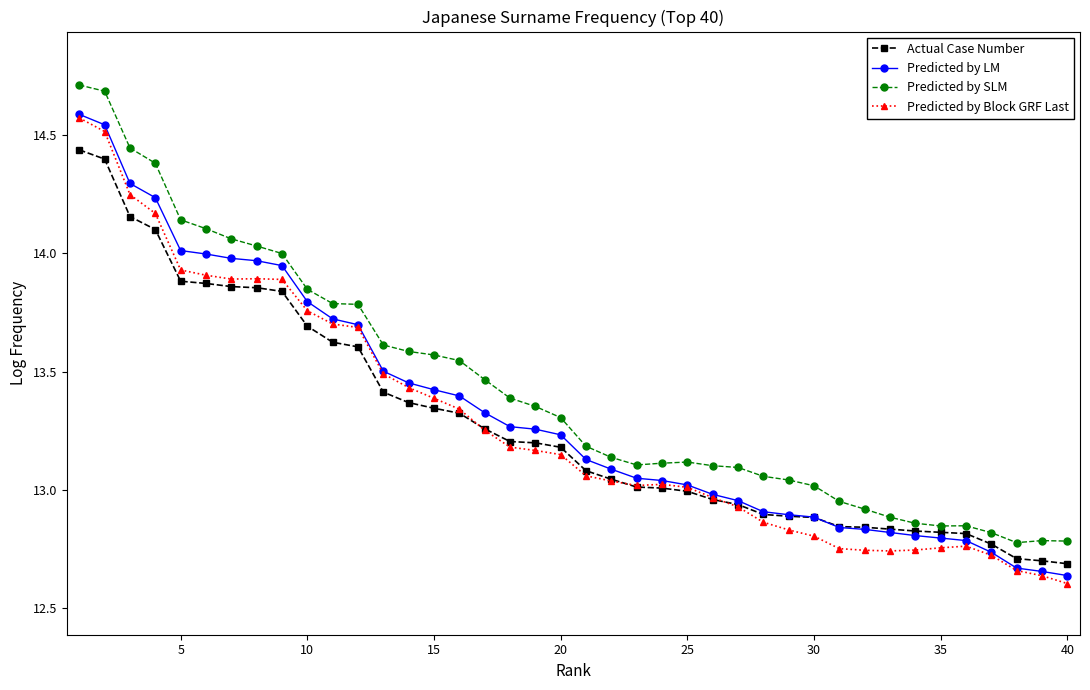

True or false: Predicted by SLM and Predicted by Block GRF Last intersect in this chart.

False